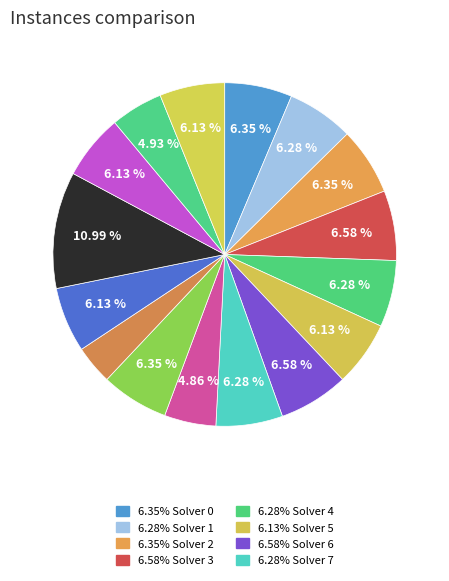

Count the number of slices in the pie.

16